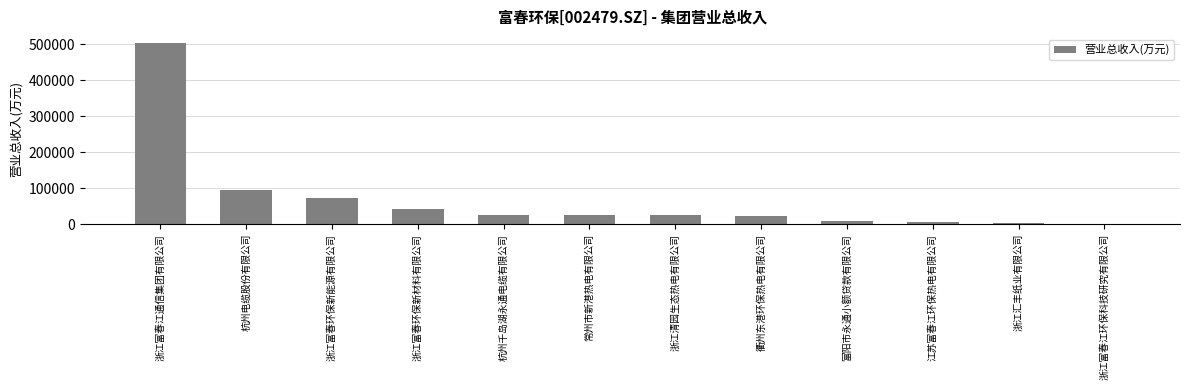

Are the bars horizontal?

No